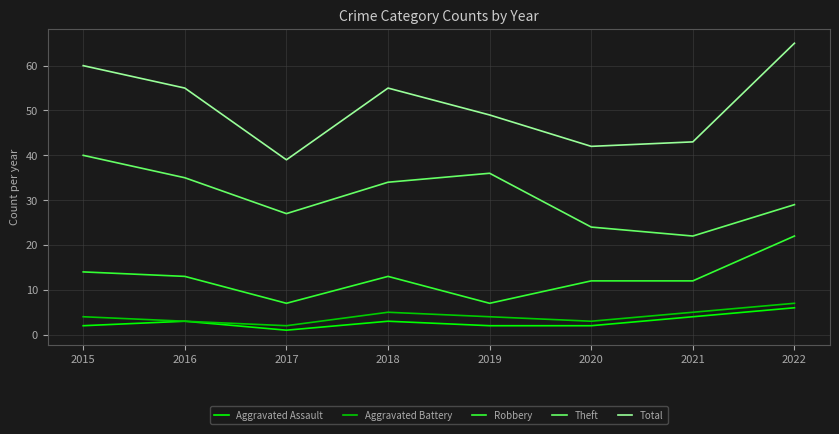

How many interior local valleys does the Theft series have?

2